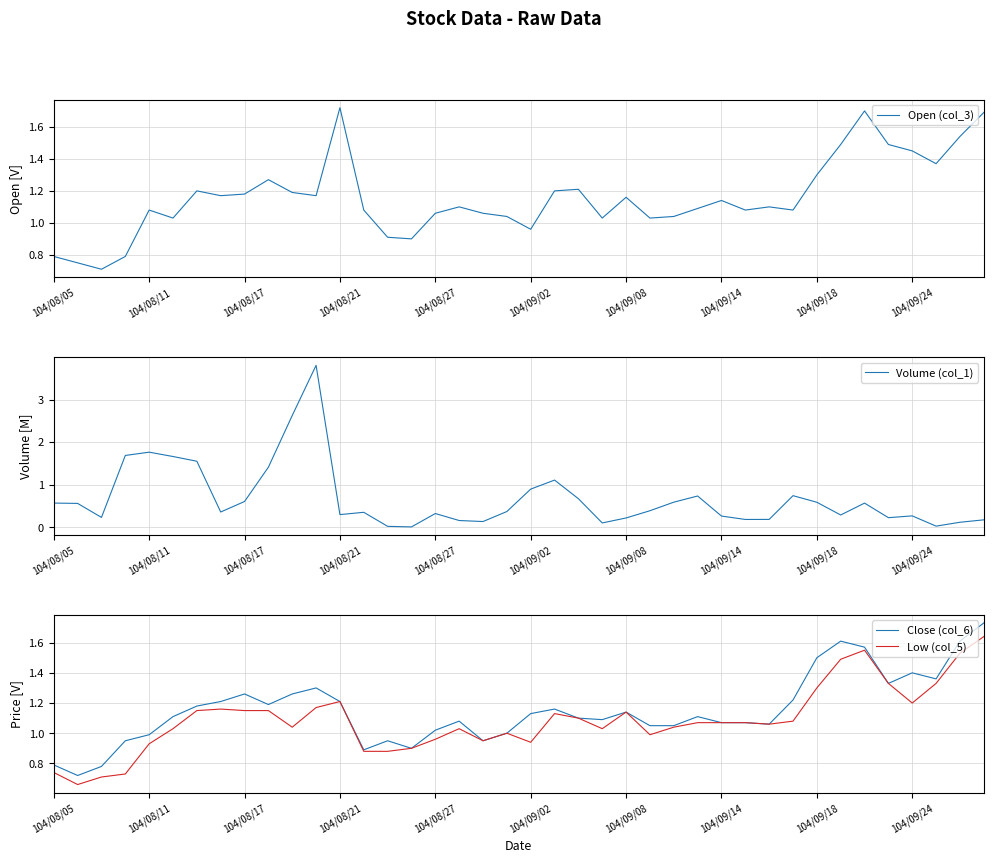

Between 17 and 39, which is larger?

39